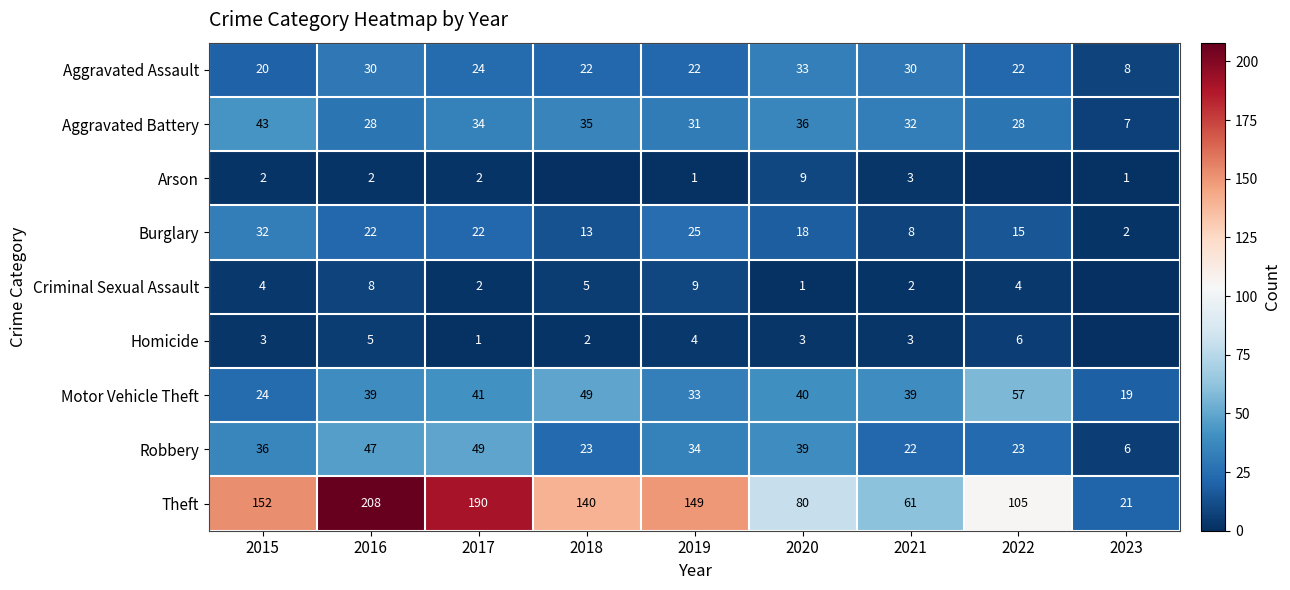

Where is Aggravated Assault nearest to the value 20?

2015